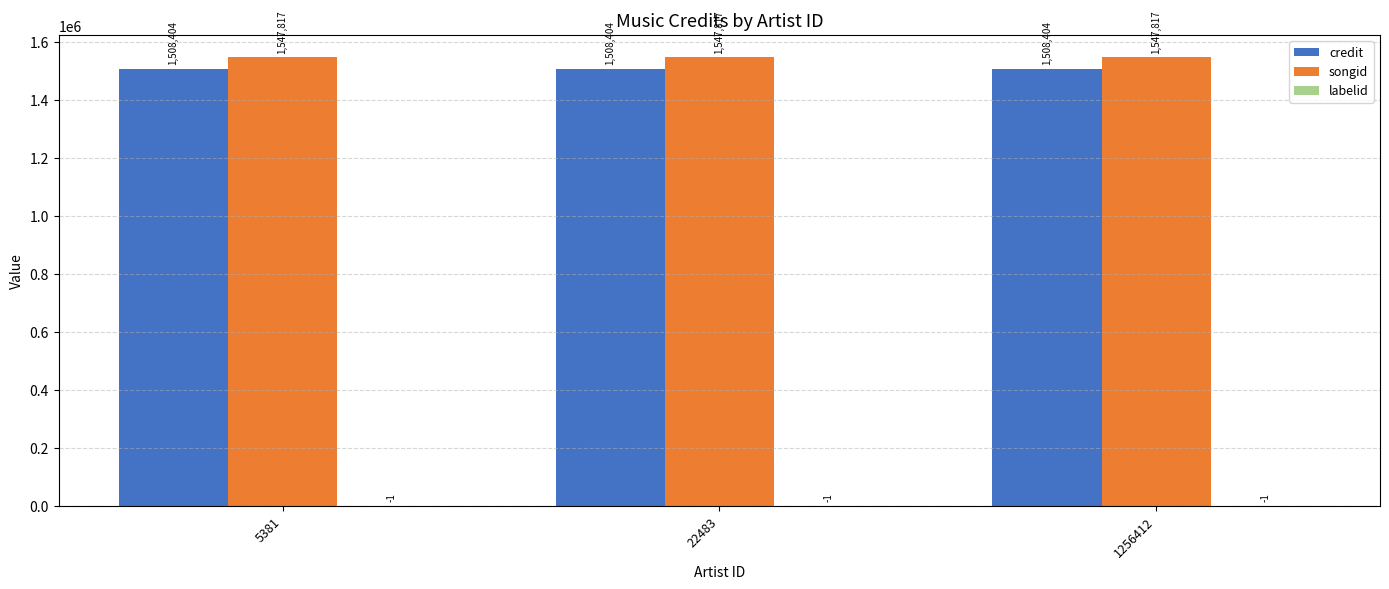

What is the sum of the credit values at 22483 and 5381?

3016808